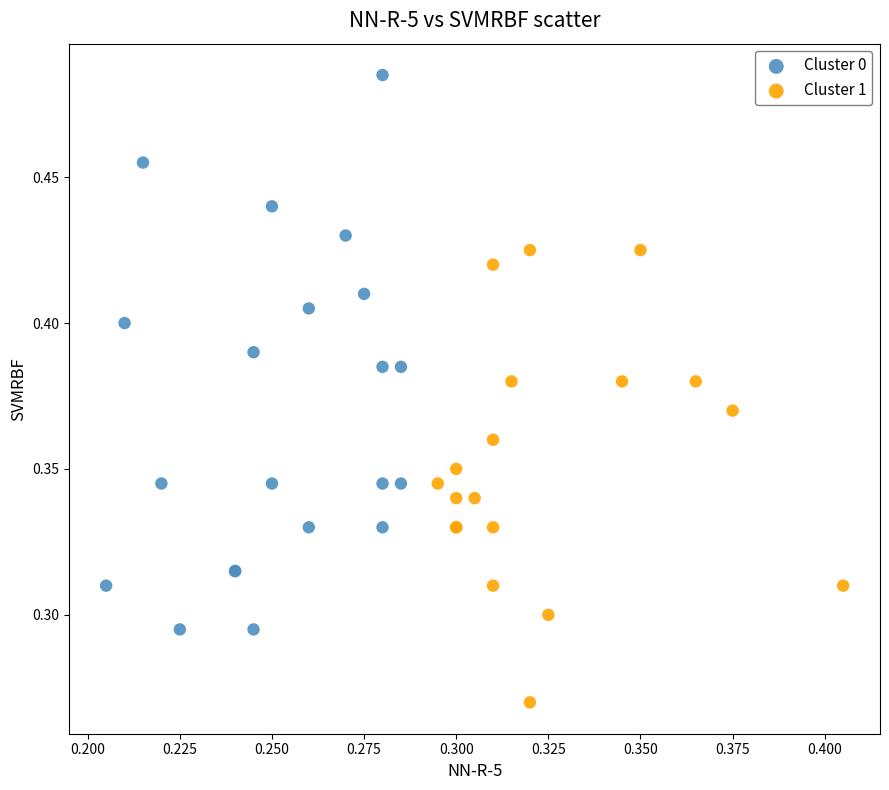

Which series has the widest spread of Y values?

Cluster 0